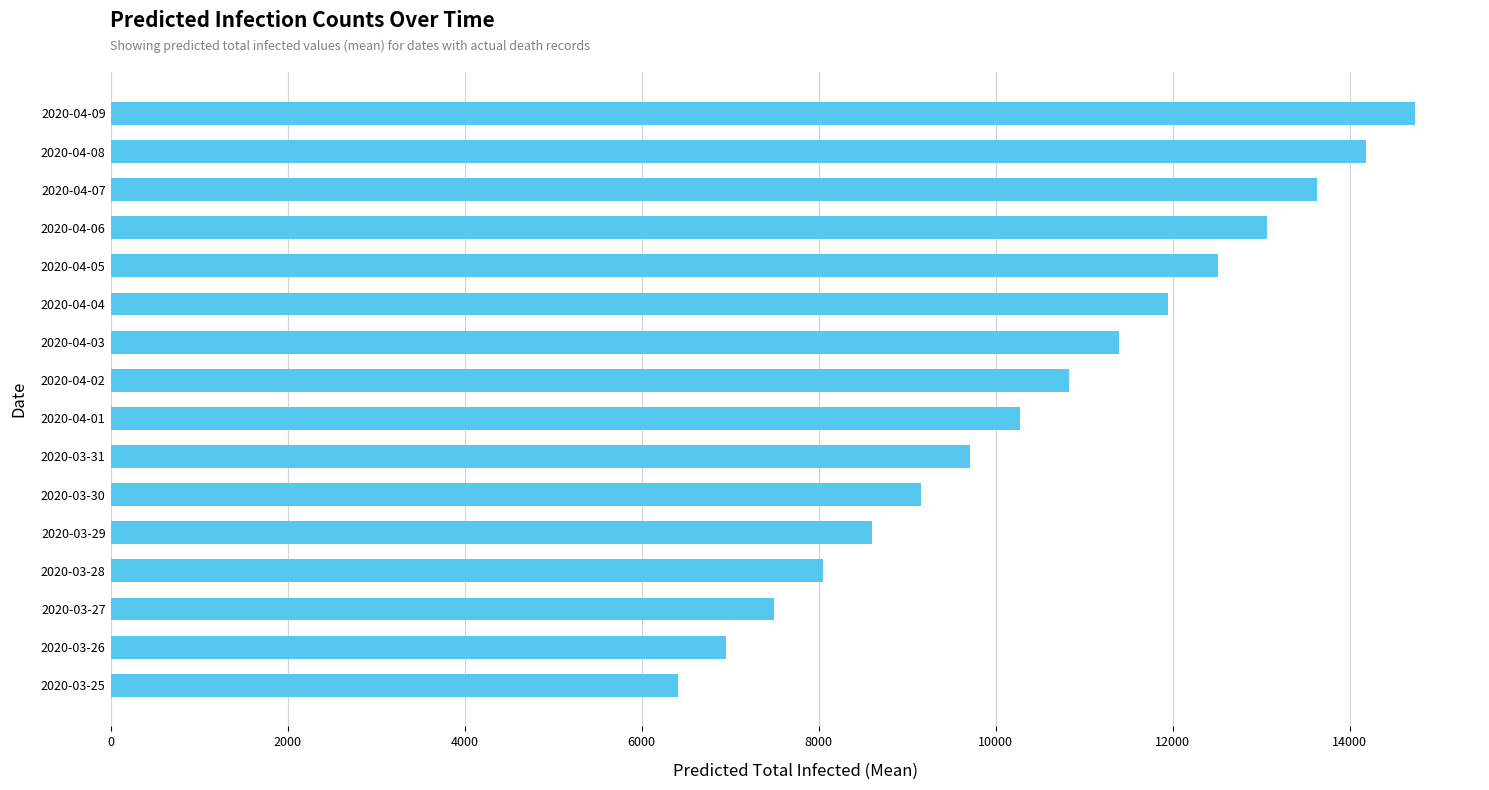

Reading bottom to top, what are all the values shown in this chart?

6415	6950	7494	8044	8598	9154	9712	10272	10832	11391	11951	12510	13068	13625	14180	14735